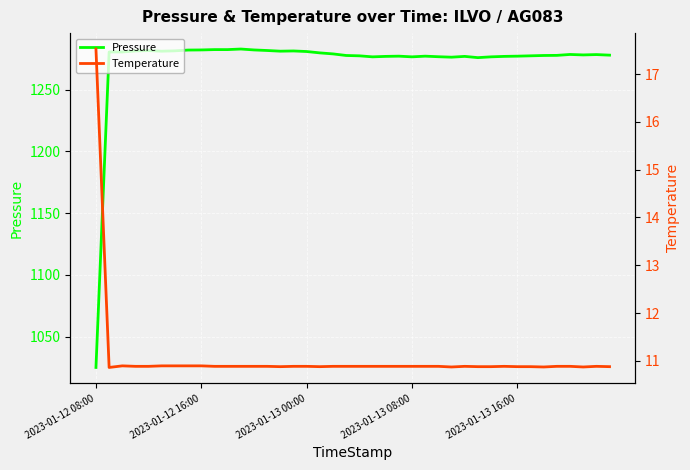

True or false: Pressure and Temperature cross at least once.

False